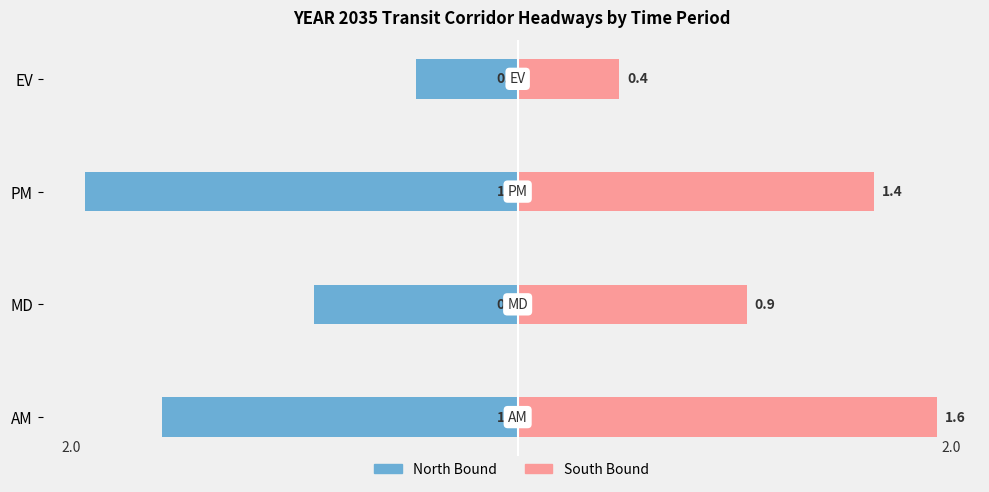

What is the difference between the maximum and minimum values in the South Bound (col_9) series?

1.2